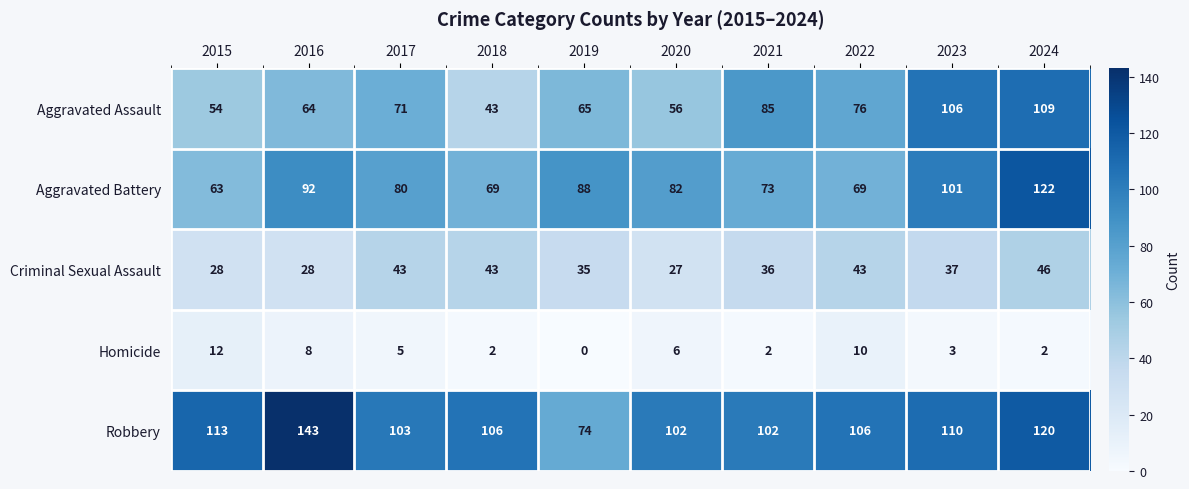

What is the total value across all series at 2024?

399